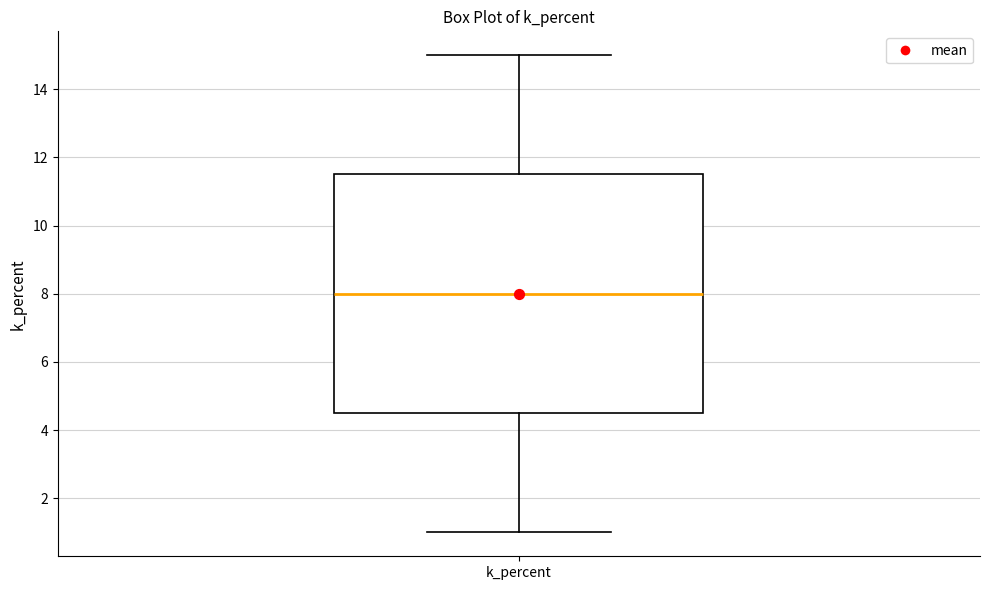

Where is the lower edge of the box for k_percent on the y-axis? The values are not printed on the chart, so give them approximately, as read against the axis.

4.6